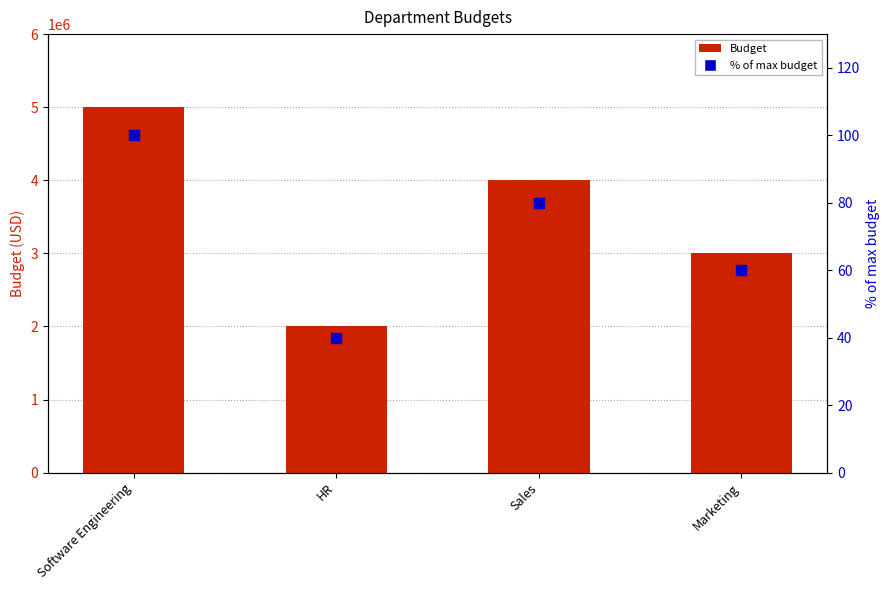

At how many categories does at least one series exceed 2127468?

3